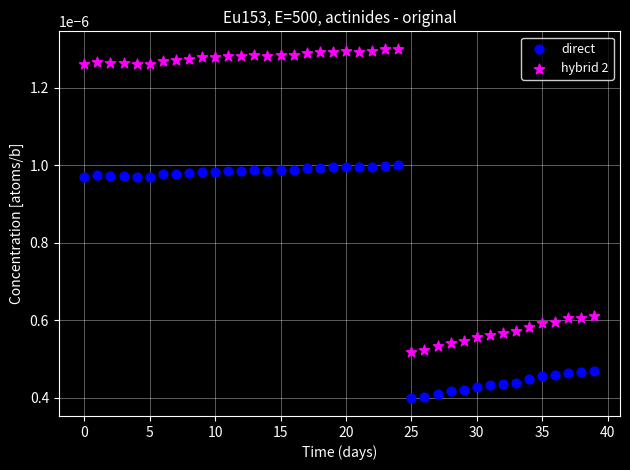

Which series contains the highest Y value?

hybrid 2